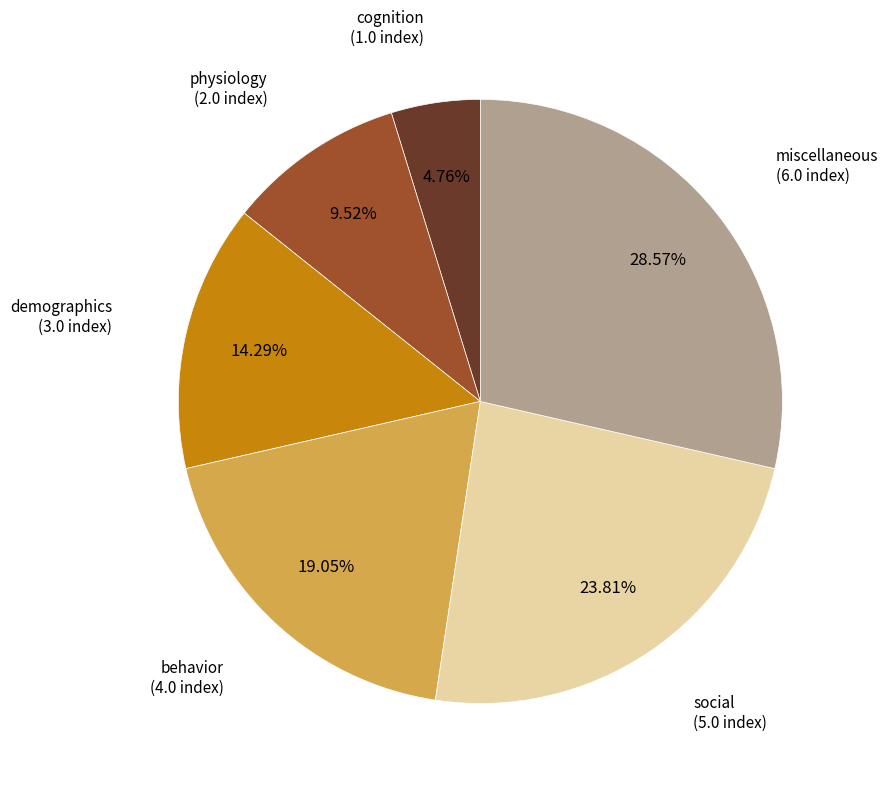

How many segments does this pie chart have?

6